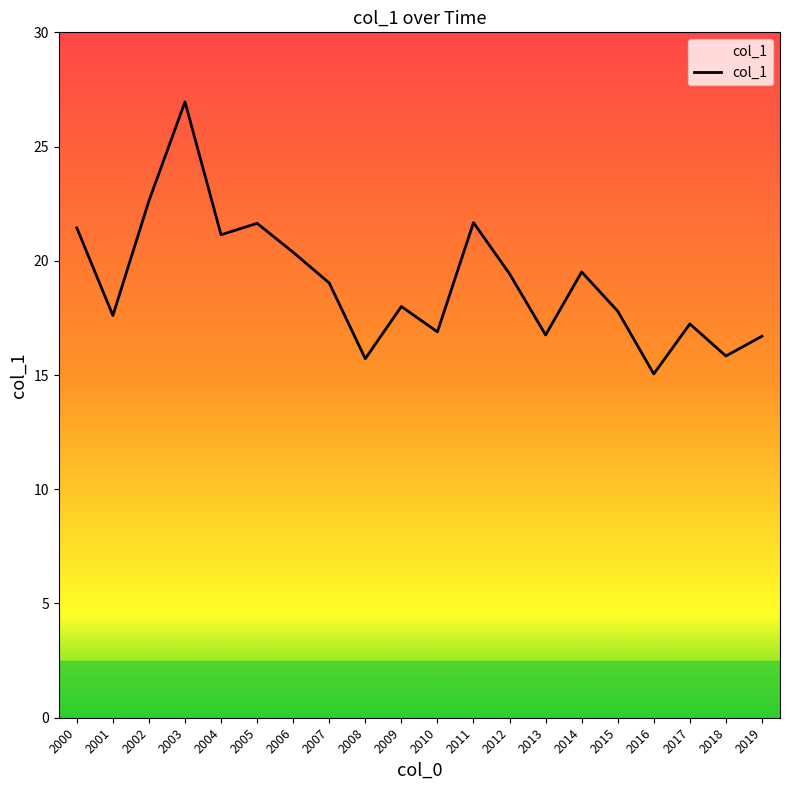

What is the sum of all values?

381.4